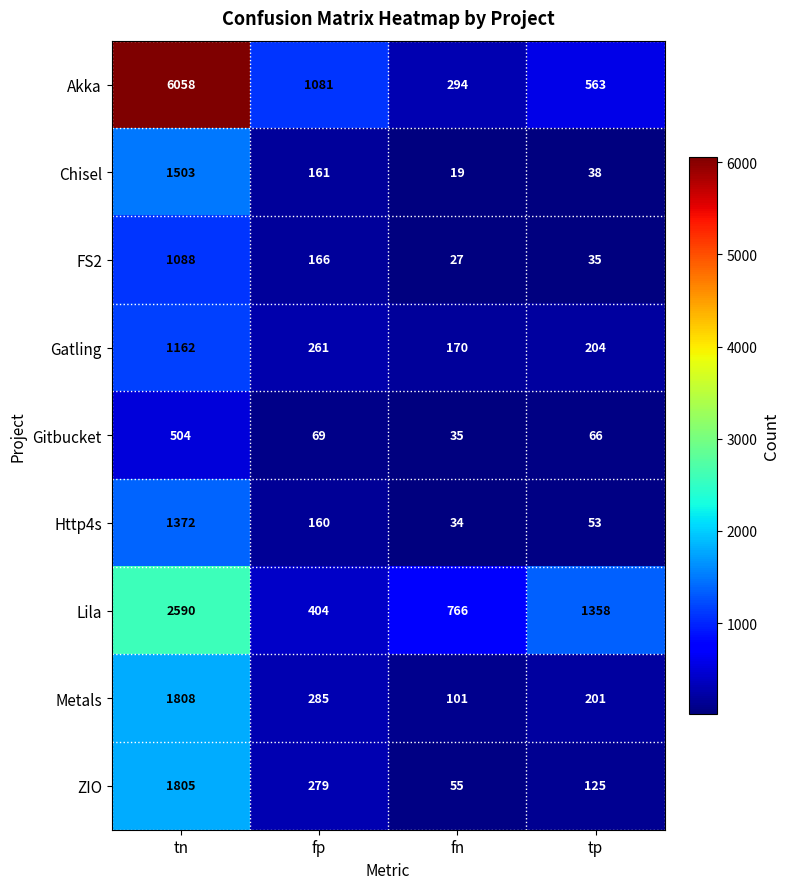

Where does the FS2 series first go above 166?

tn